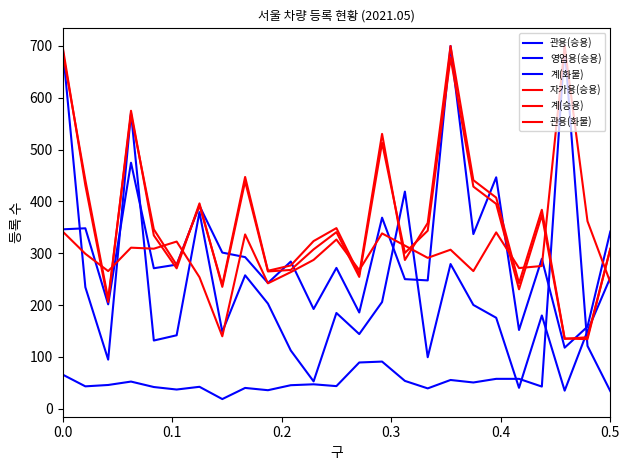

Where is the first local minimum for 계(화물)?

0.2